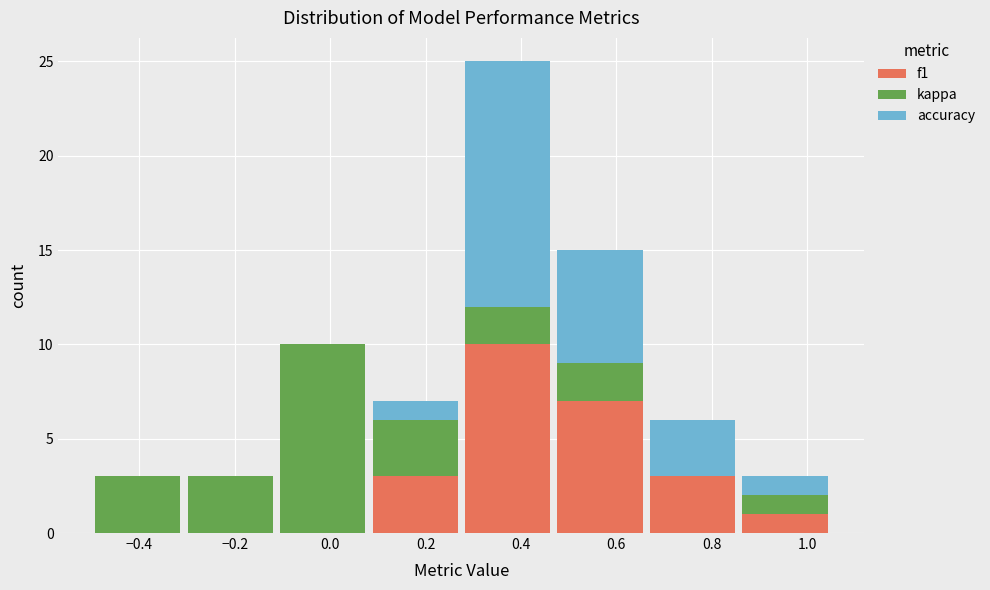

What is the total height of the stacked bar covering -0.30 to -0.12 on the x-axis? Neither the bar edges nor the heights are printed on the chart, so give them approximately, as read against the axes.

3